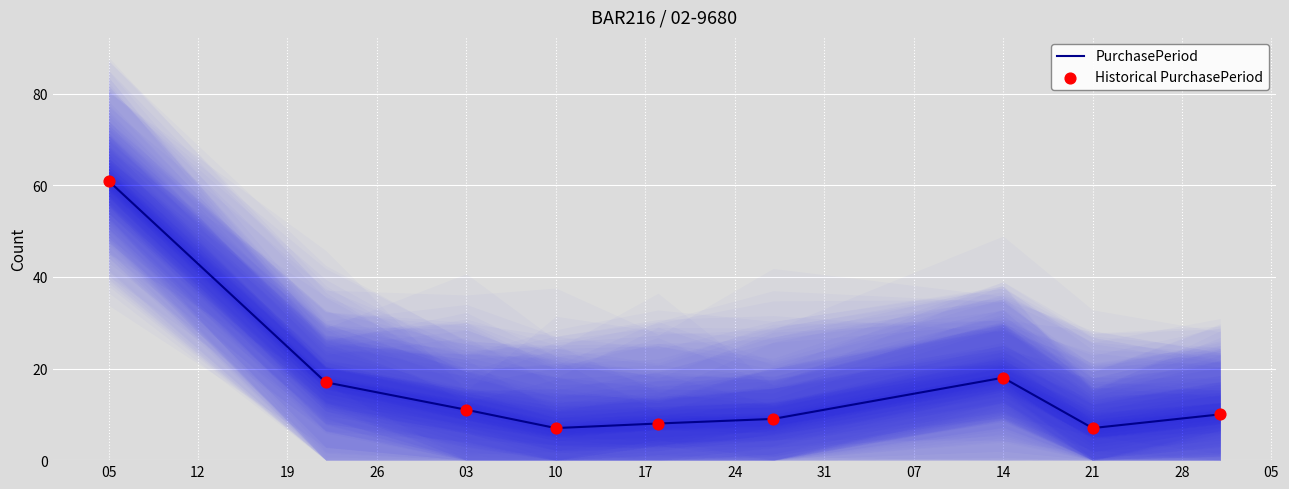

Which series reaches the minimum Y coordinate?

PurchasePeriod